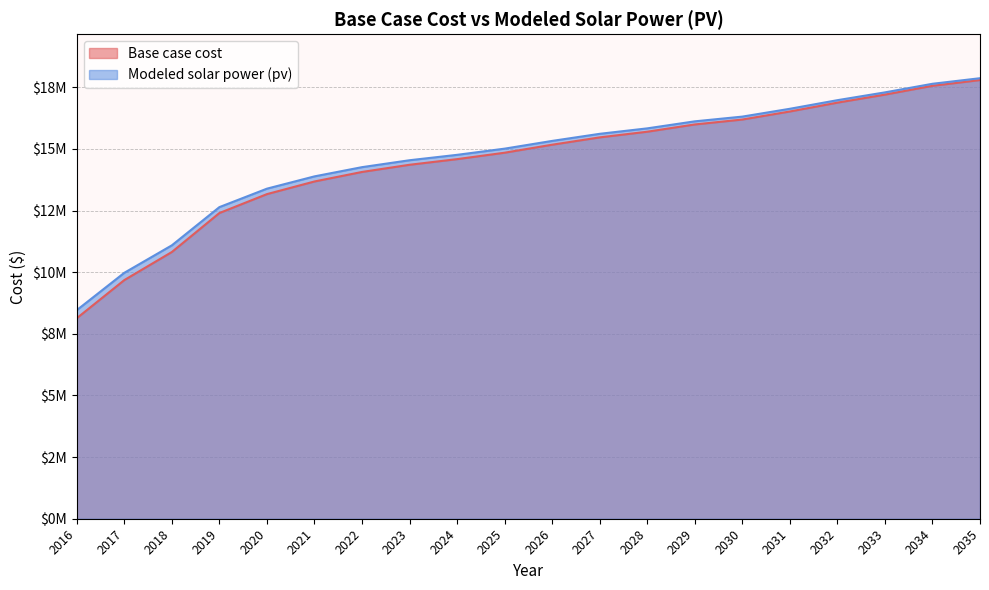

How many values in the Modeled solar power (pv) series are below 15324364?

10